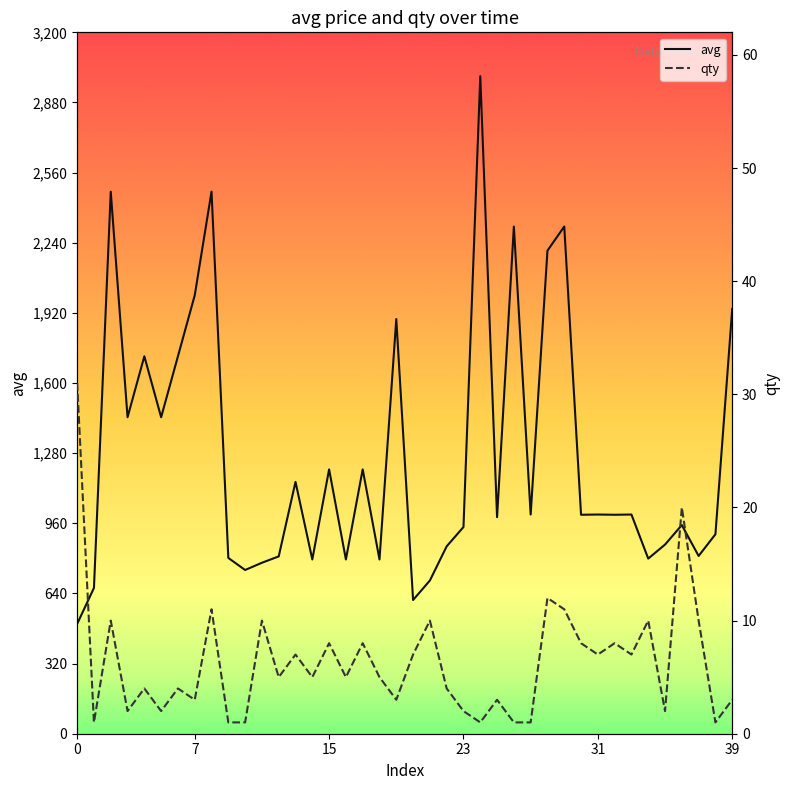

Which category has the highest value across all series?

24